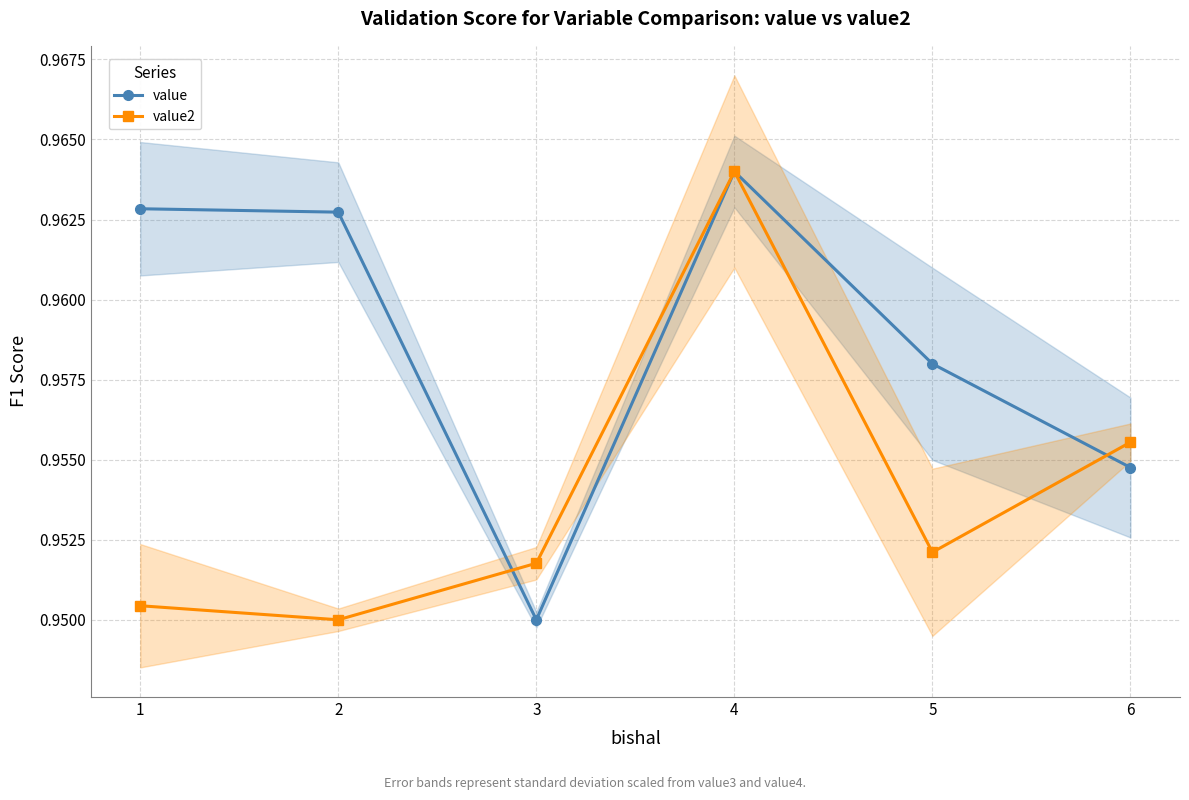

How many interior local valleys does the value2 series have?

2